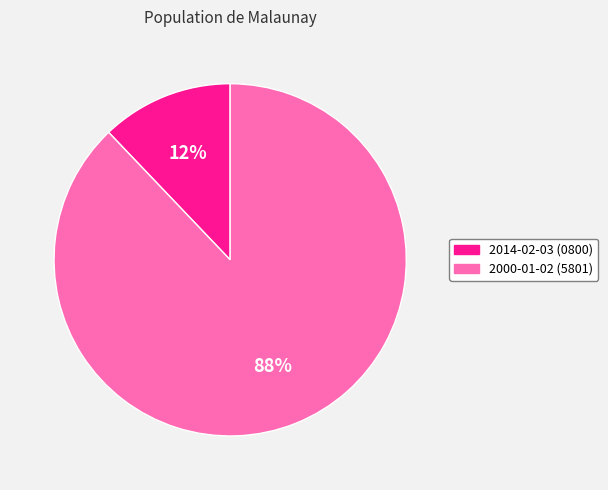

Combined, do 2000-01-02 and 2014-02-03 account for over 50%?

Yes